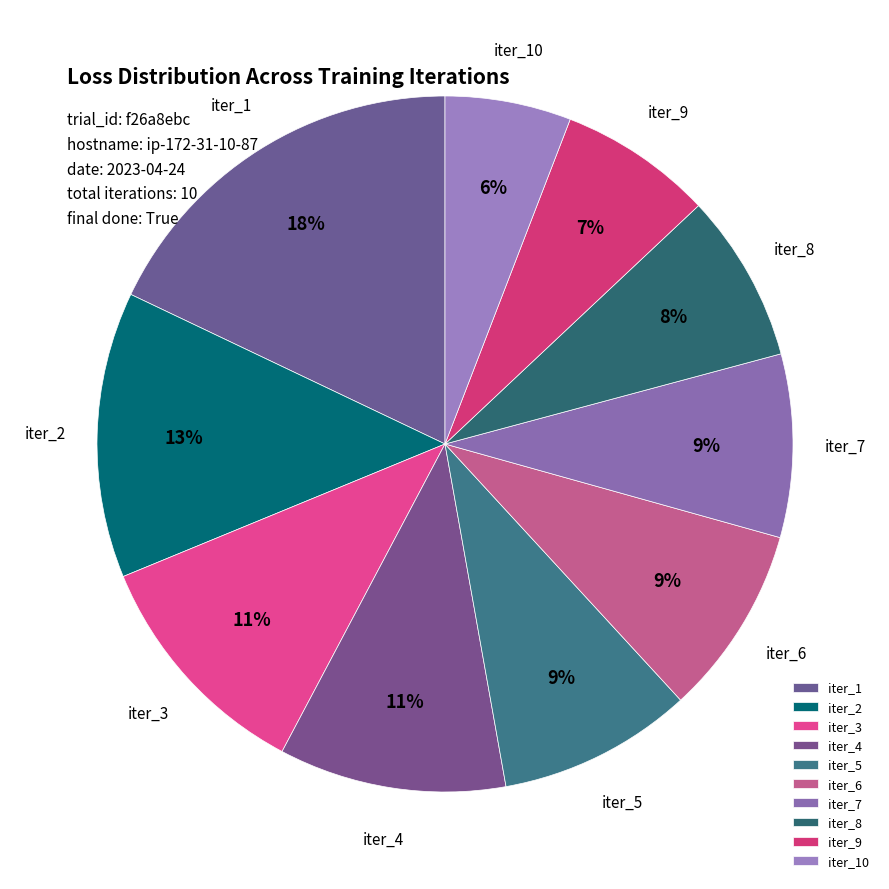

How many segments does this pie chart have?

10